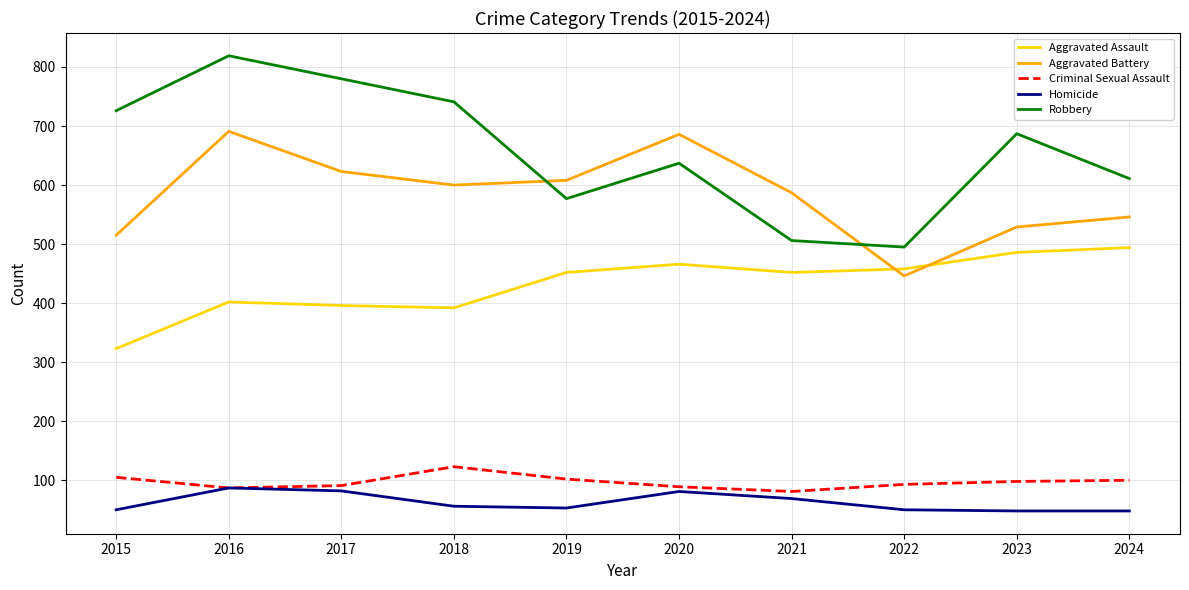

What is the sum of all Homicide values?

624